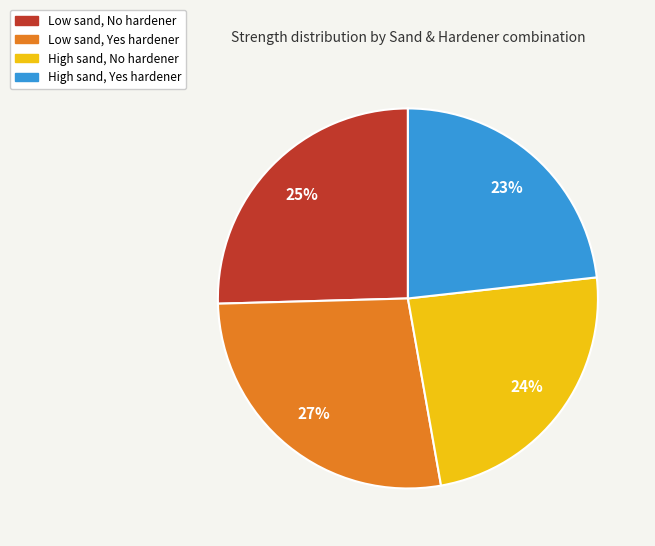

To the nearest percent, what percentage of the pie is Low sand, No hardener?

25%